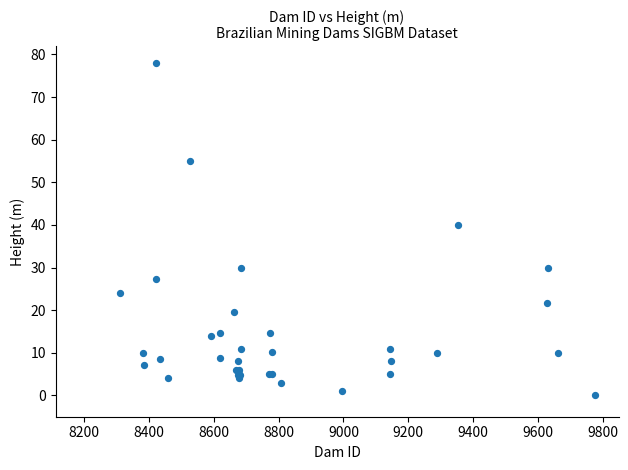

What Y value in the scatter plot is closest to 39?

40.0